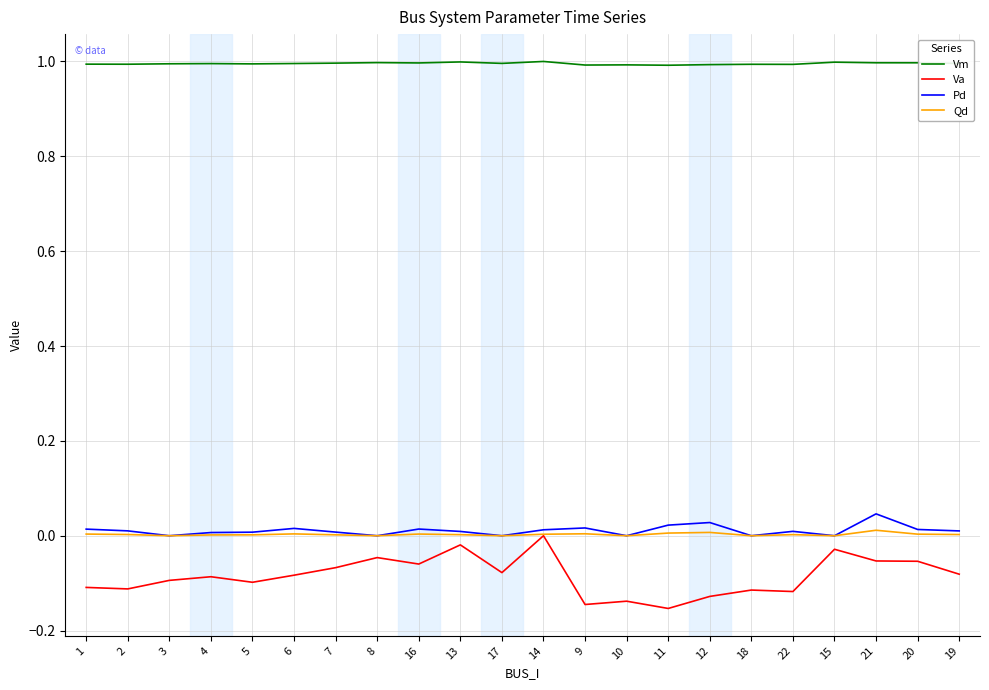

Is the value of Va at 11 greater than the value of Pd at 22?

No